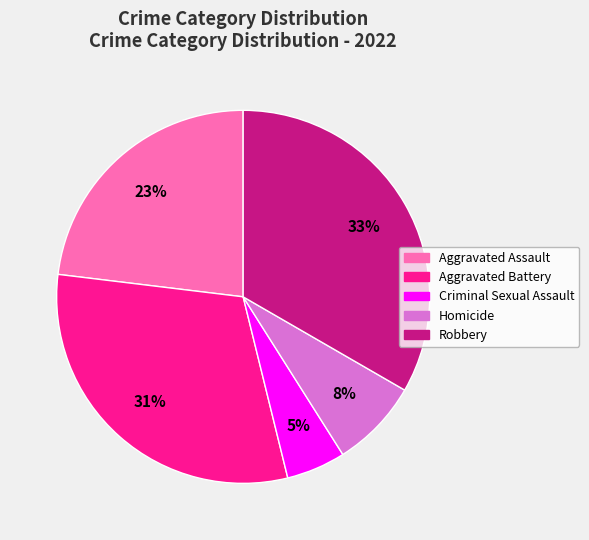

What is the smallest slice in the pie chart?

Criminal Sexual Assault